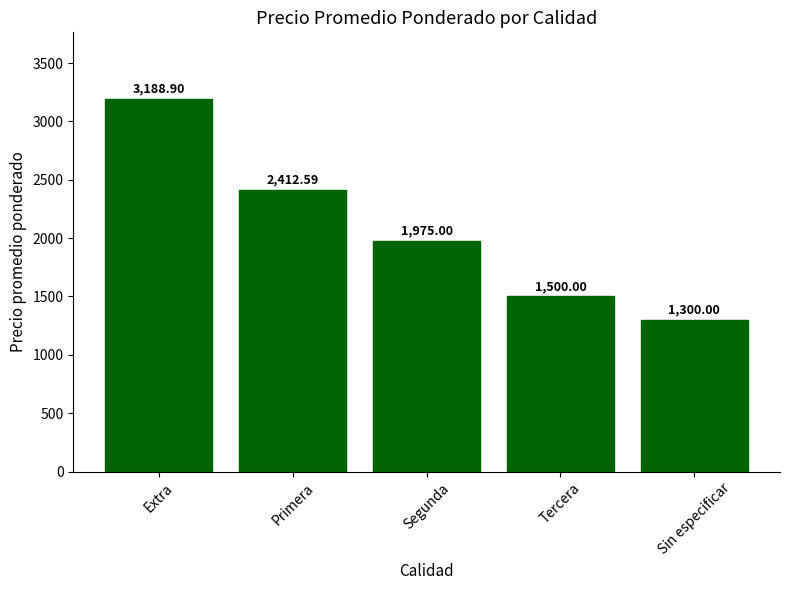

Approximately how many times larger is the value at Tercera compared to Segunda?

0.8